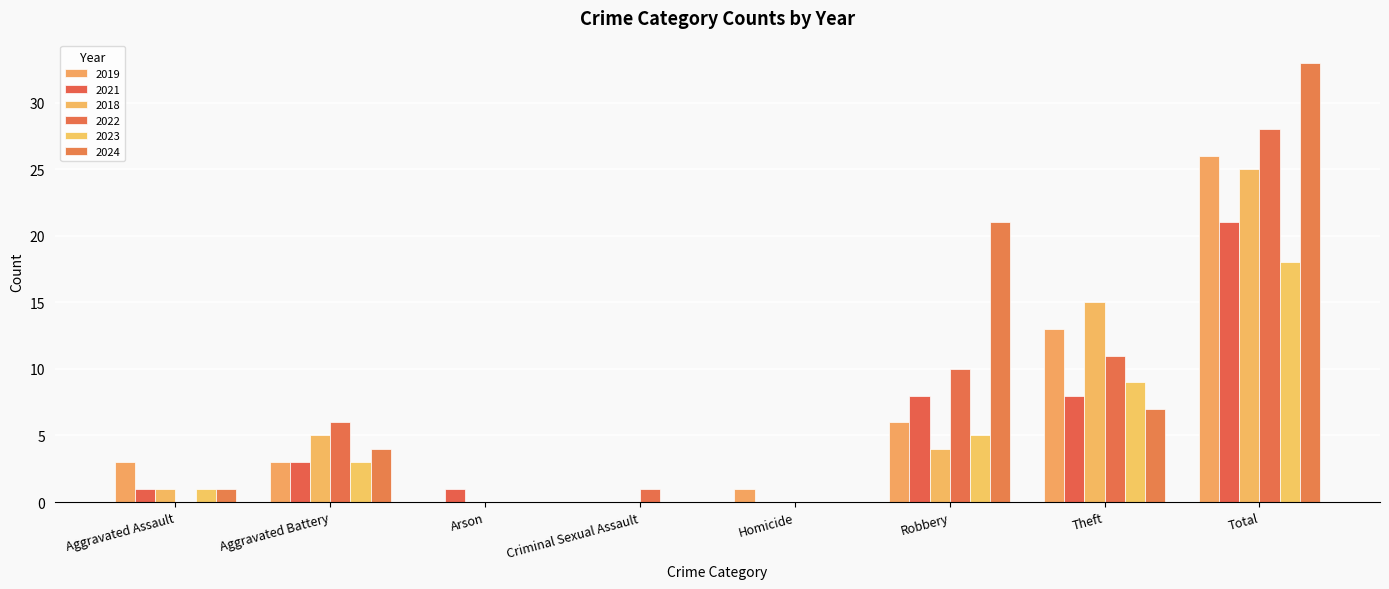

At how many categories does at least one series exceed 0?

8